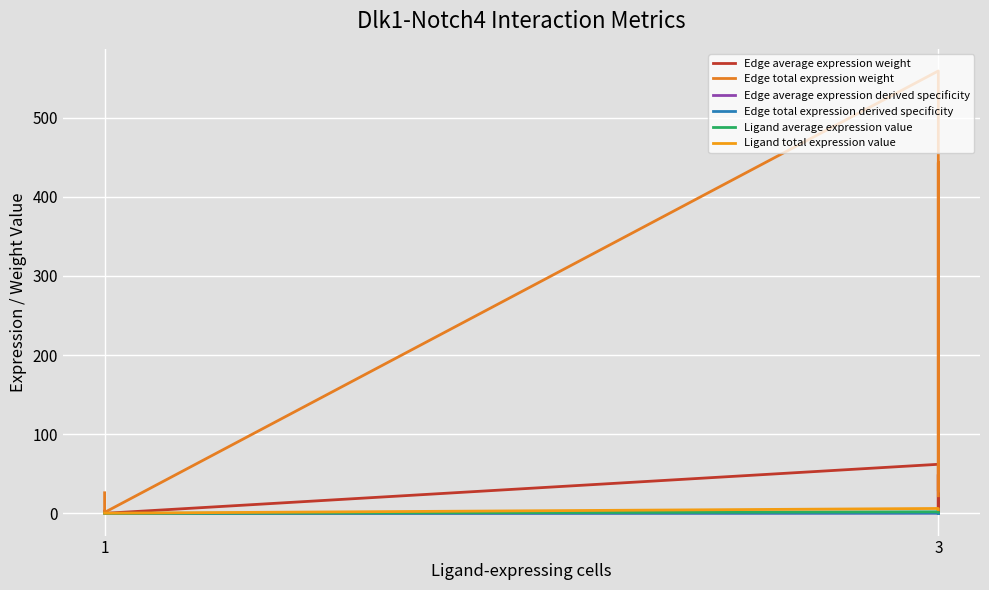

What is the difference between the maximum and minimum values in the Edge total expression derived specificity series?

0.5